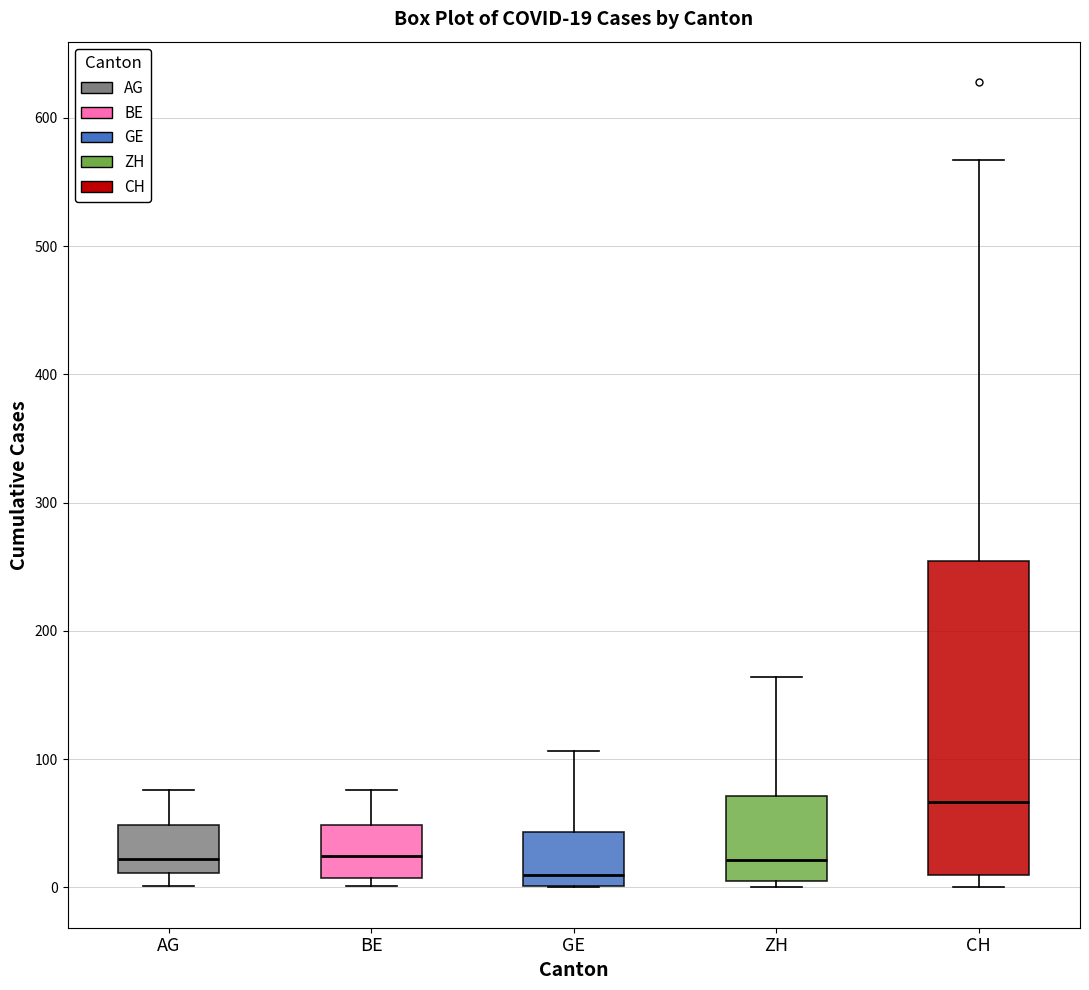

Which box's median line is the highest?

CH